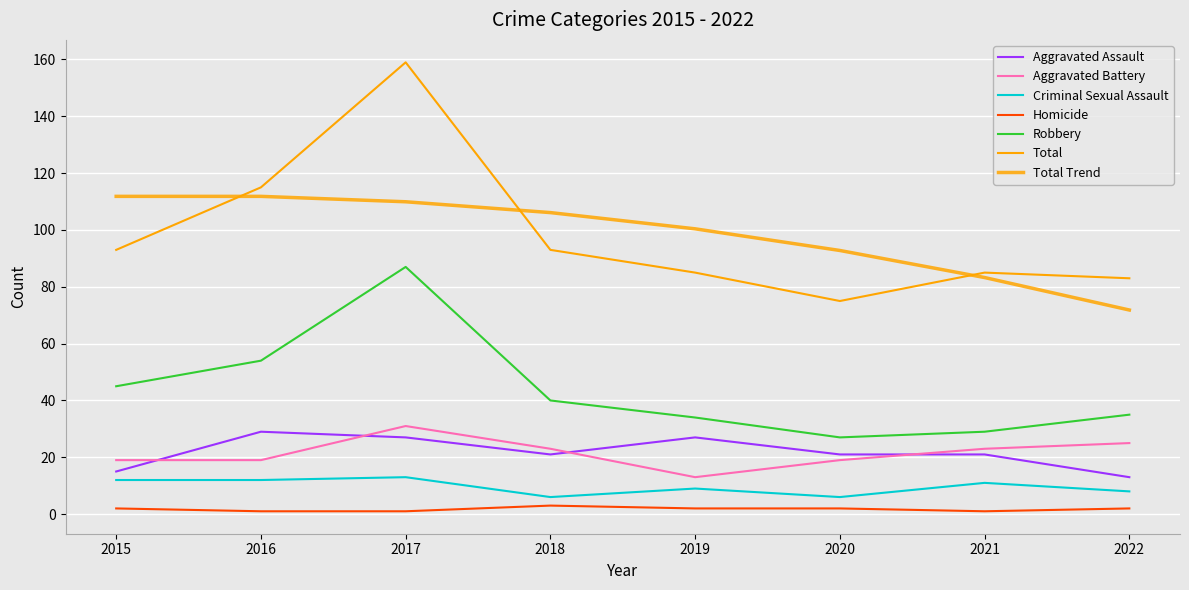

At how many categories does at least one series exceed 30?

8